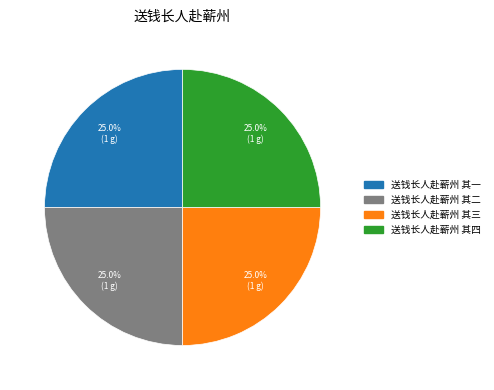

To the nearest percent, what percentage of the pie is 送钱长人赴蕲州 其三?

25%